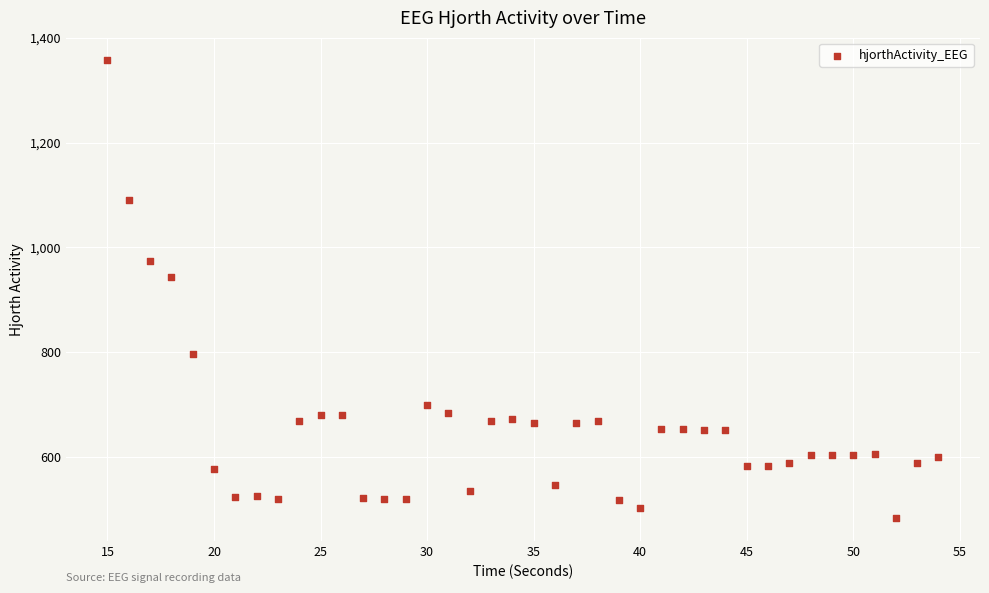

What Y value in the scatter plot is closest to 920?

943.8